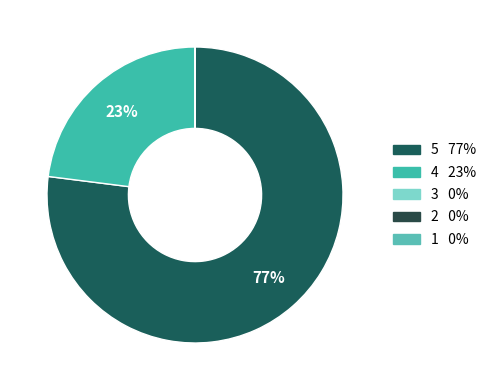

Is it true that 3 is 0% of the pie?

True